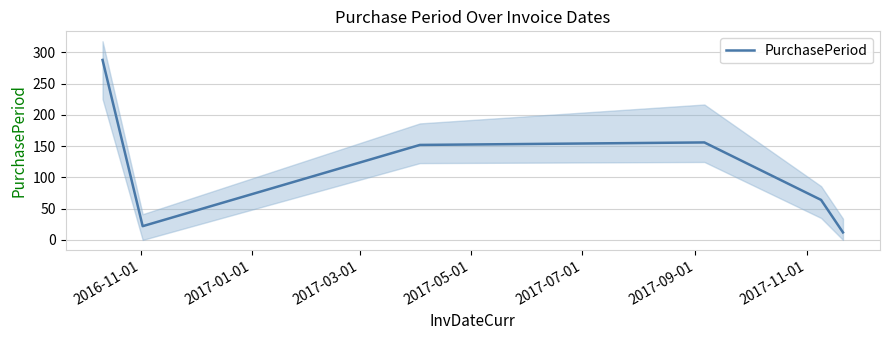

Count the number of values greater than 152.

2